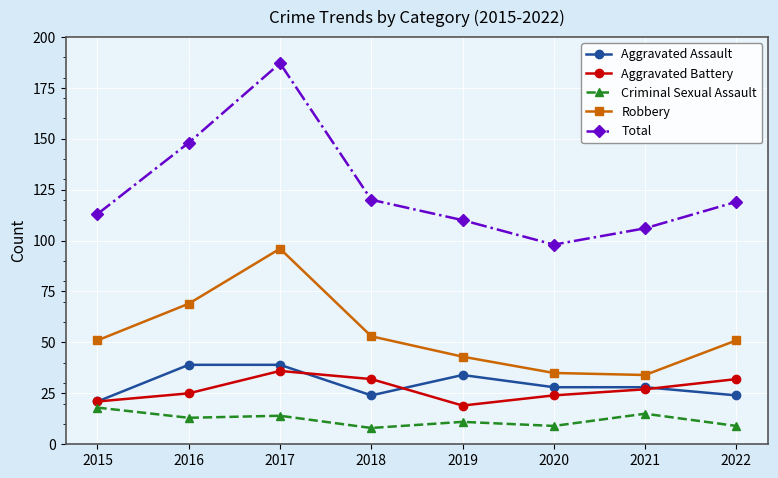

Is the value of Aggravated Battery at 2022 greater than the value of Criminal Sexual Assault at 2021?

Yes